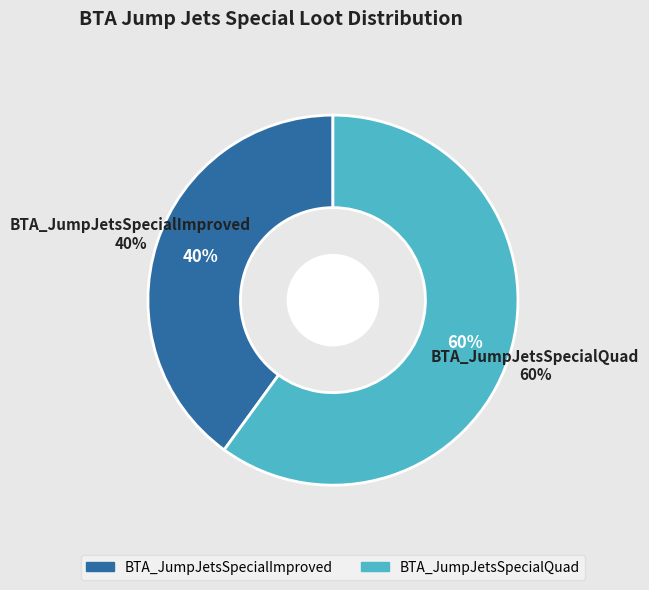

To the nearest percent, what is the difference between the BTA_JumpJetsSpecialQuad and BTA_JumpJetsSpecialImproved slice percentages?

20%